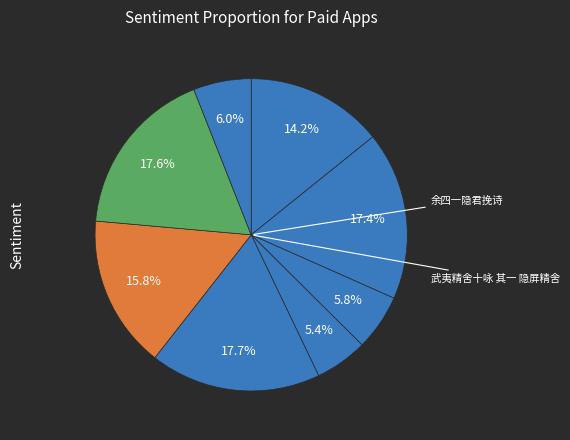

Does any single category account for the majority?

No